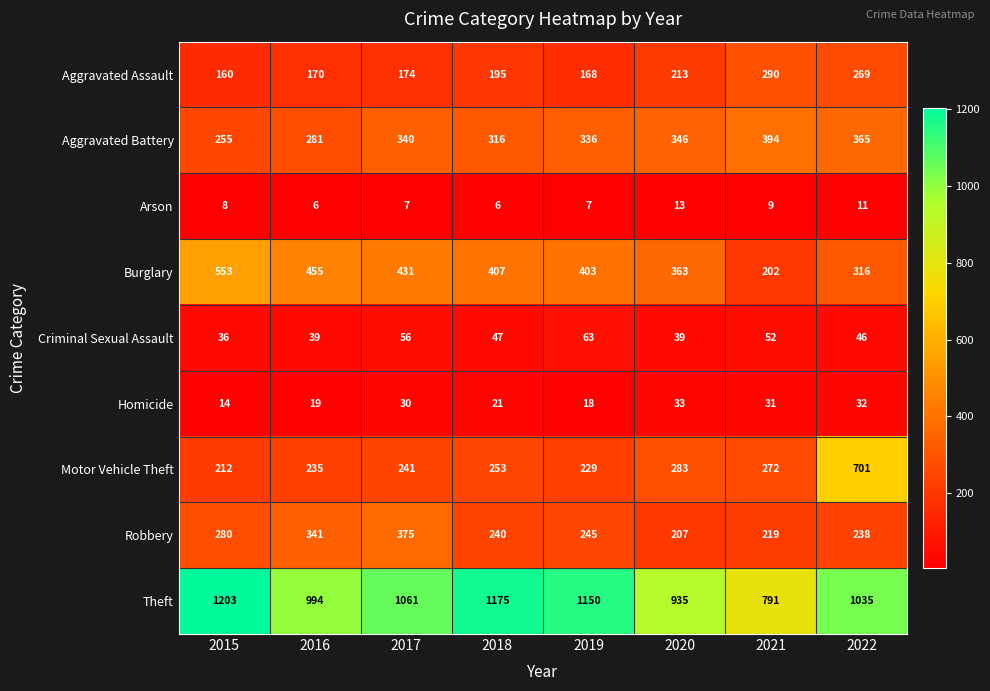

Which series has the widest spread of values?

Motor Vehicle Theft